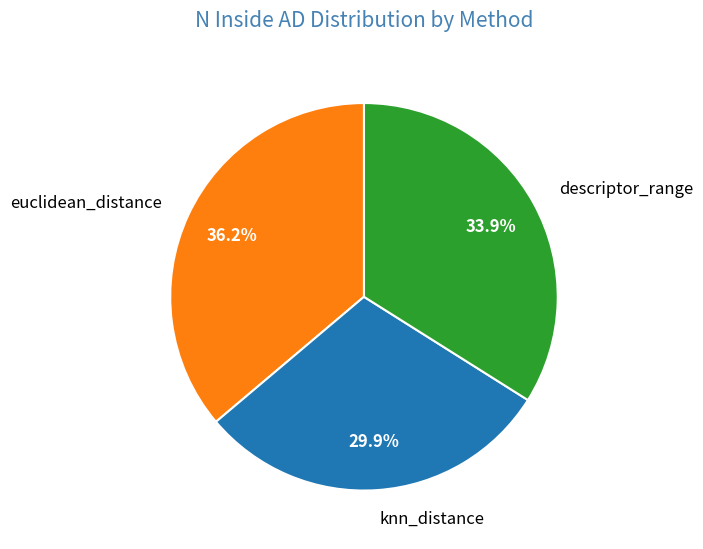

Which slice is the largest?

euclidean_distance